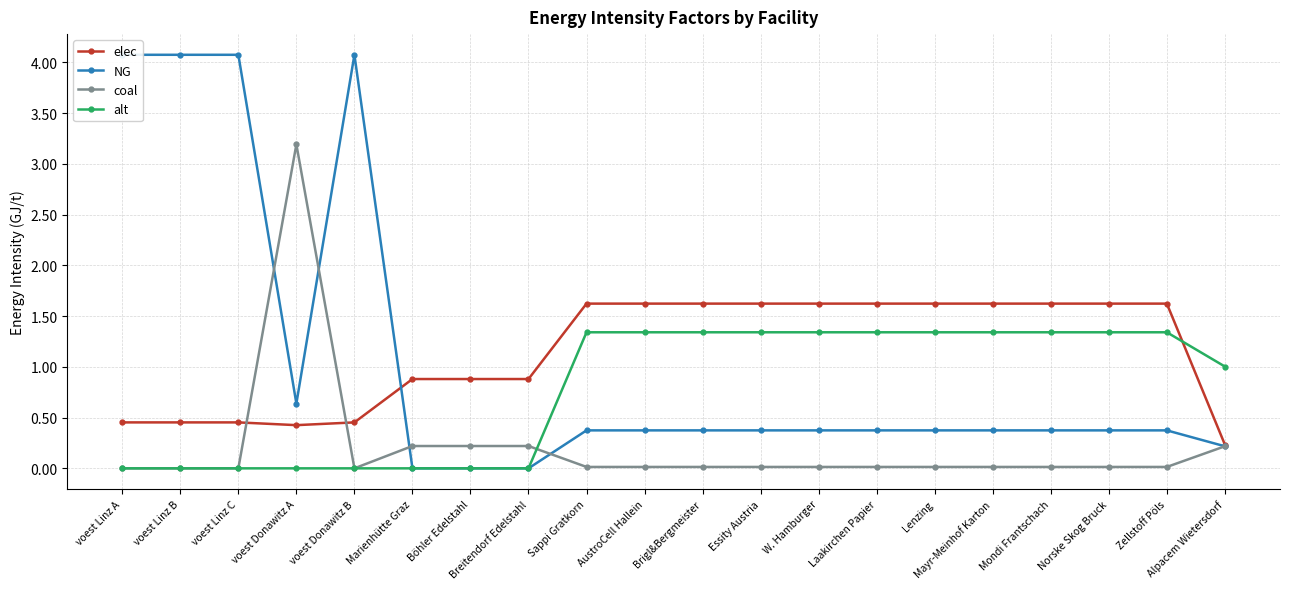

True or false: elec and alt intersect in this chart.

True